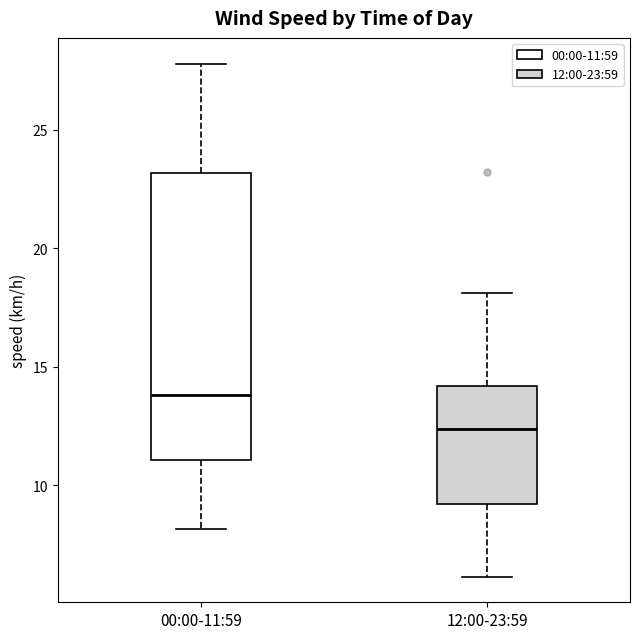

Reading left to right, read every box against the y-axis: the position of its median line, the range the box covers, and the ends of its whiskers. The values are not printed on the chart, so give them approximately, as read against the axis.

00:00-11:59: median 14.0, box 11.0 to 23.0, whiskers 8.0 to 28.0
12:00-23:59: median 12.5, box 9.0 to 14.0, whiskers 6.0 to 18.0